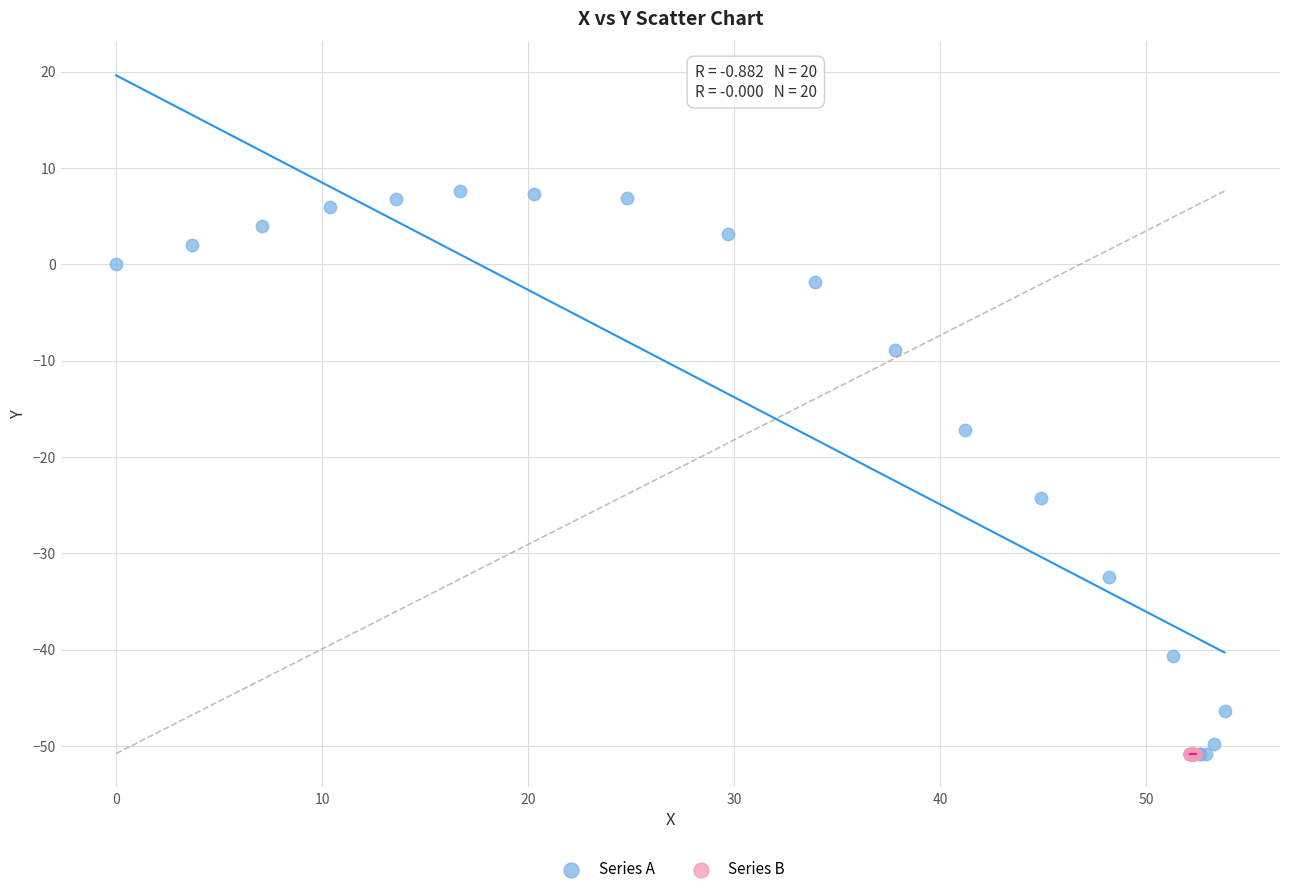

Which series reaches the maximum Y coordinate?

Series A